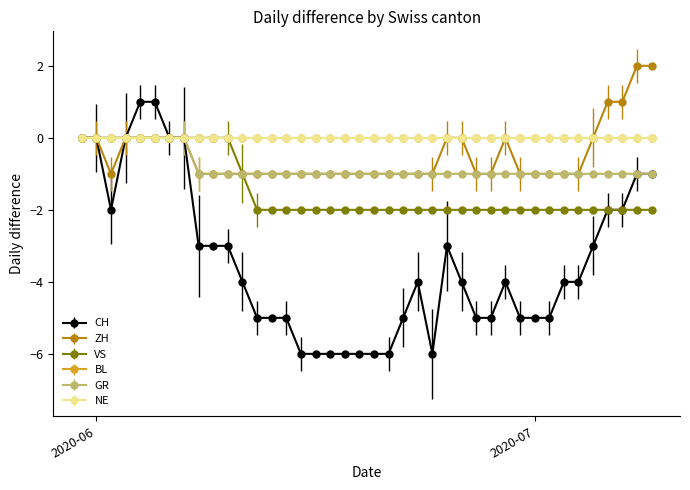

Does the chart have visible grid lines?

No